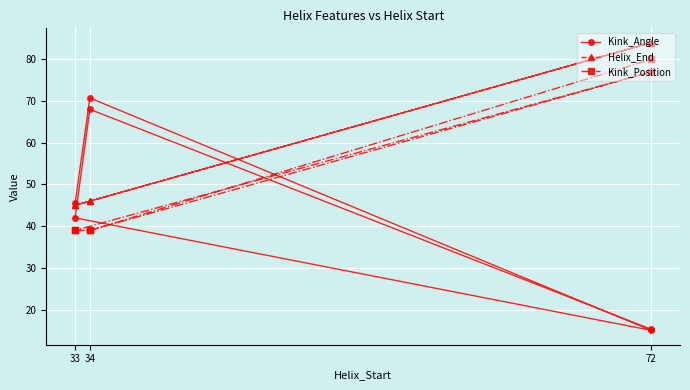

Is it true that Kink_Position equals 44.5 at 72?

False